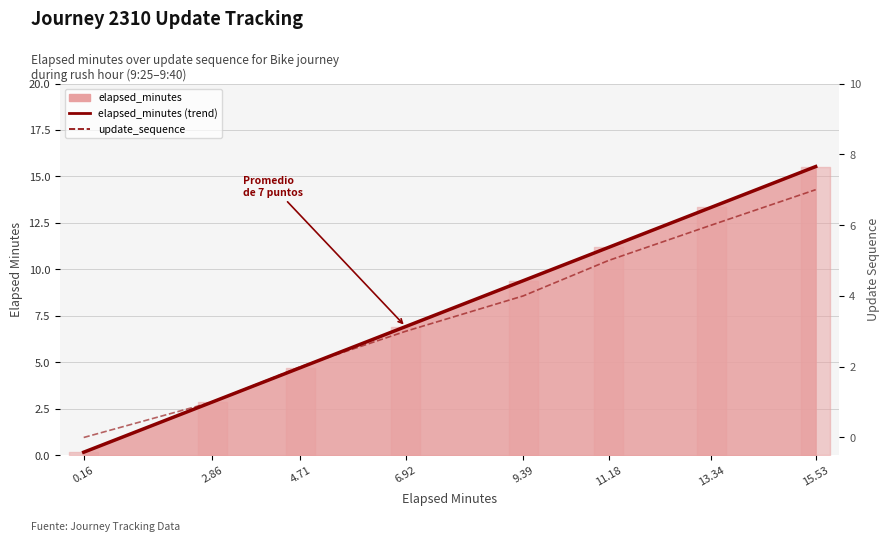

At which label is update_sequence closest to 3?

6.92